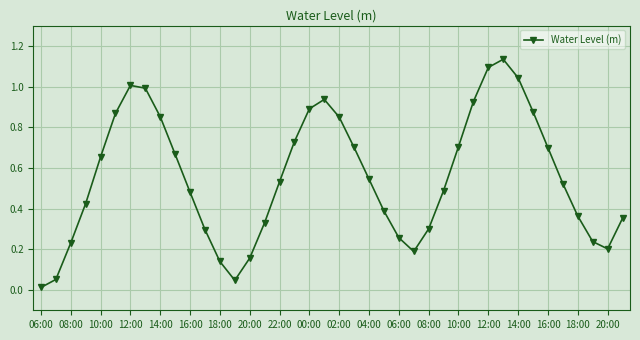

What is the sum of all values?

22.2